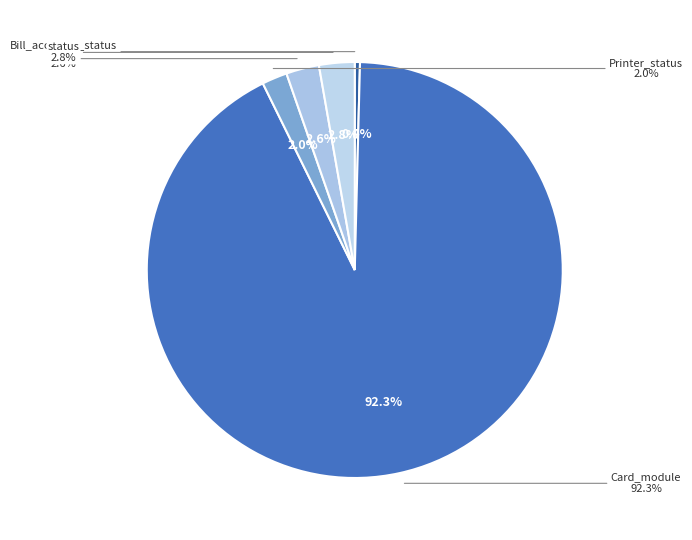

Which slice is the smallest?

Bill_acceptor_status (Stack out)